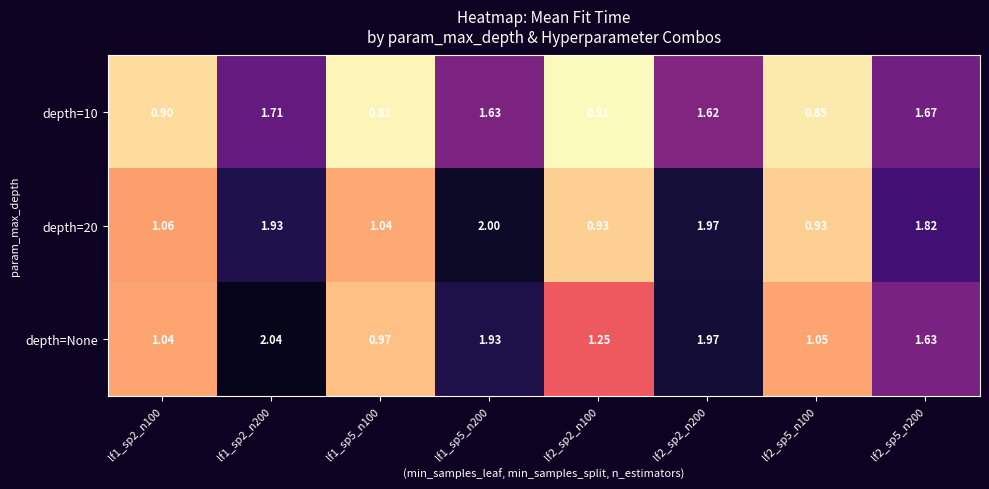

Between lf1_sp5_n100 and lf2_sp2_n100, which series saw the biggest shift?

depth=None